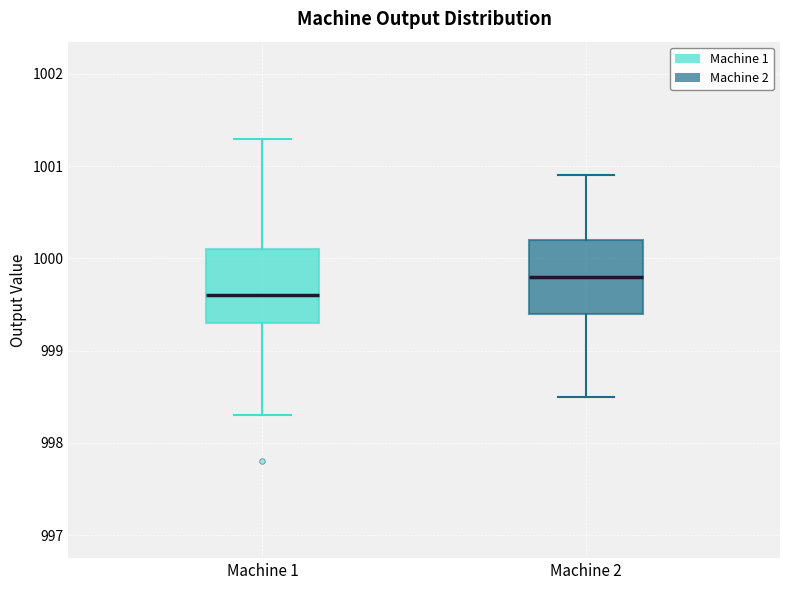

Reading left to right, read every box against the y-axis: the position of its median line, the range the box covers, and the ends of its whiskers. The values are not printed on the chart, so give them approximately, as read against the axis.

Machine 1: median 999.6, box 999.3 to 1000.1, whiskers 998.3 to 1001.3
Machine 2: median 999.8, box 999.4 to 1000.2, whiskers 998.5 to 1000.9